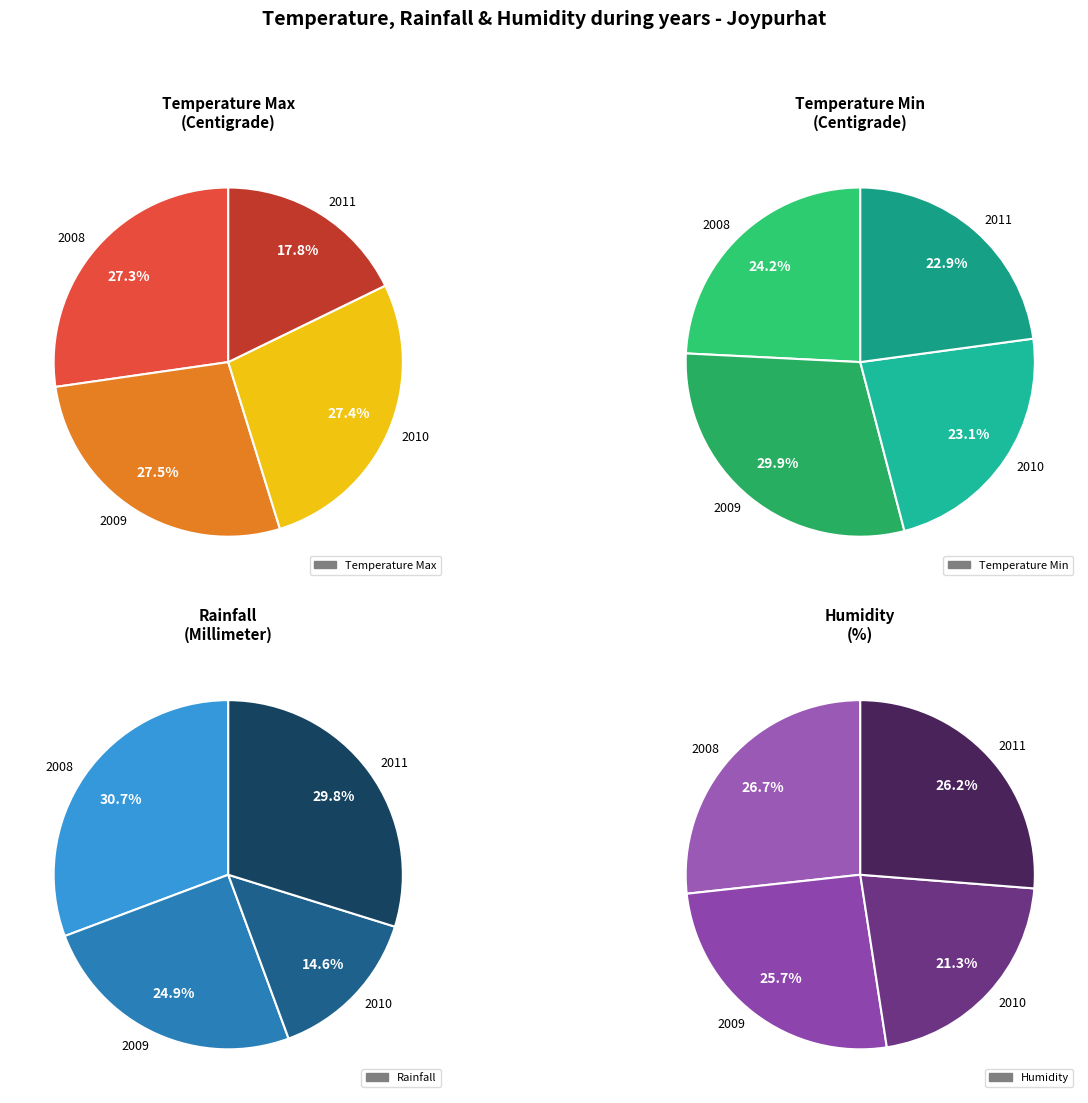

How much of the chart is everything except 2008?

72.7%